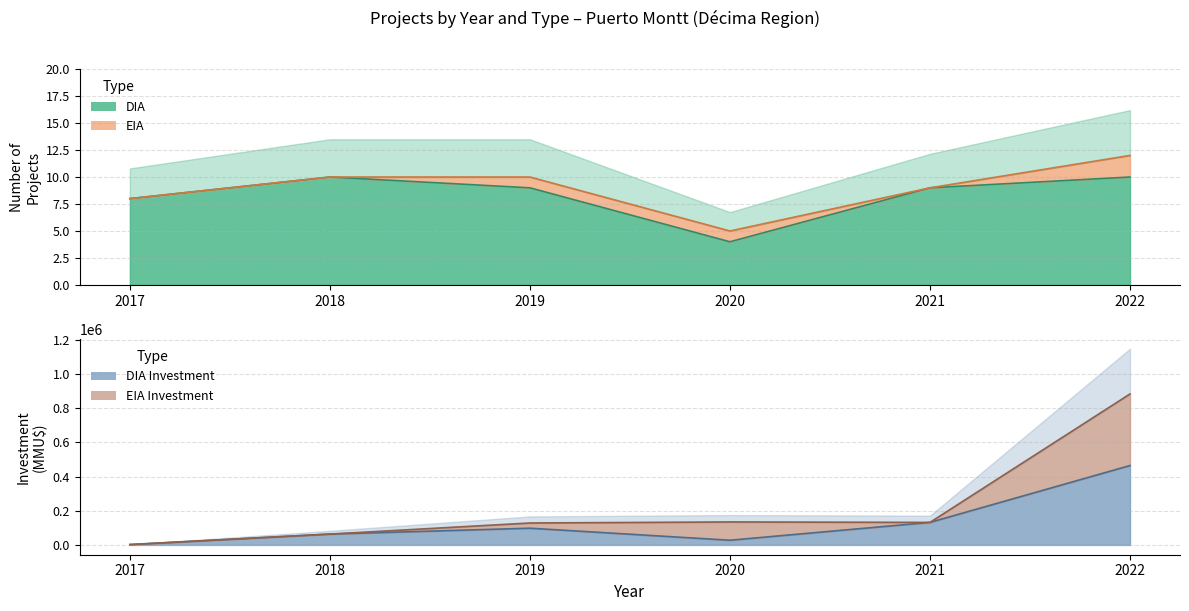

True or false: the data shows 6 at 2019.

False